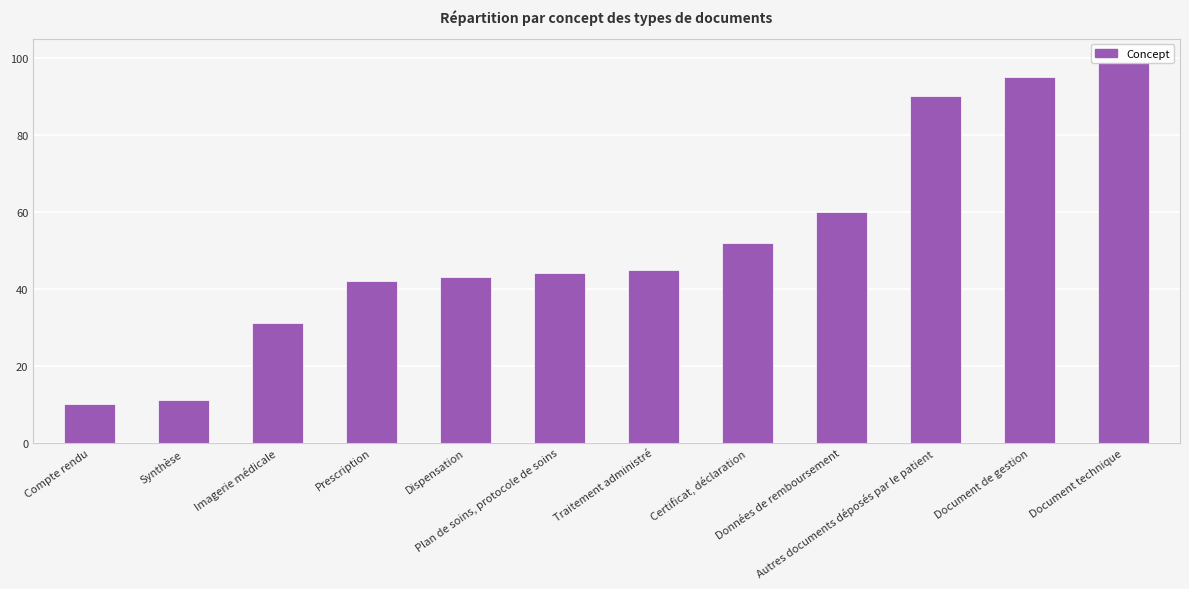

What is the difference between the values at Prescription and Autres documents déposés par le patient?

48